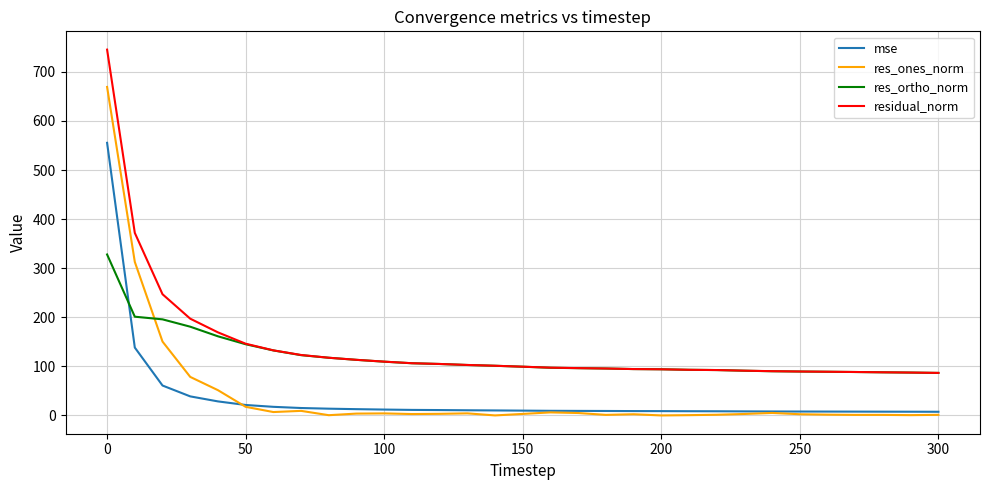

True or false: mse and residual_norm cross at least once.

False